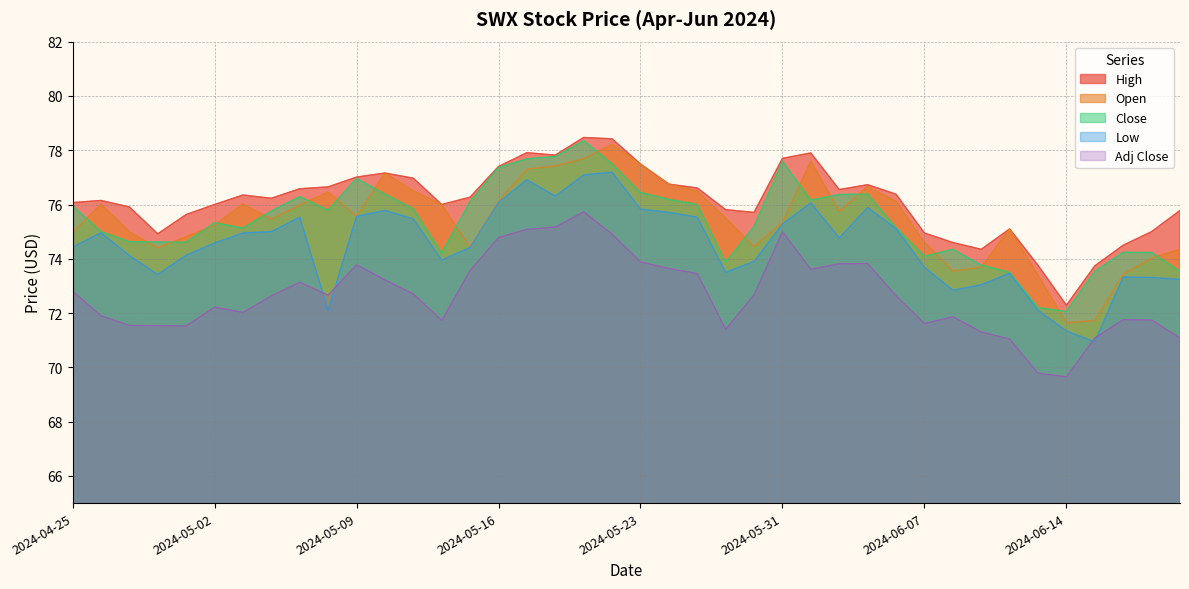

Which series changed the most between 2024-05-07 and 2024-05-22?

Open